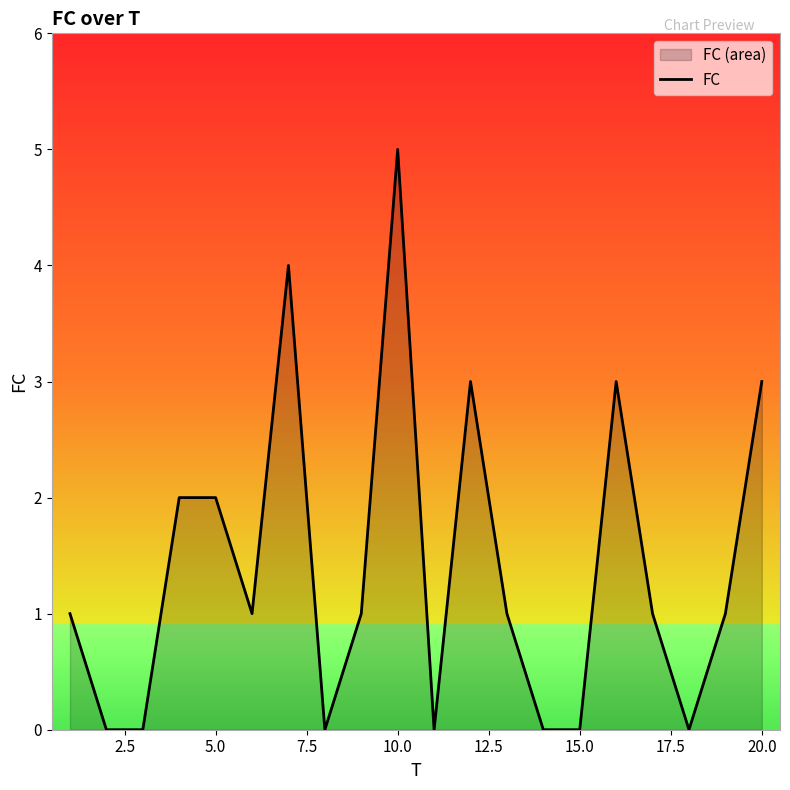

What is the maximum value shown in the chart?

5